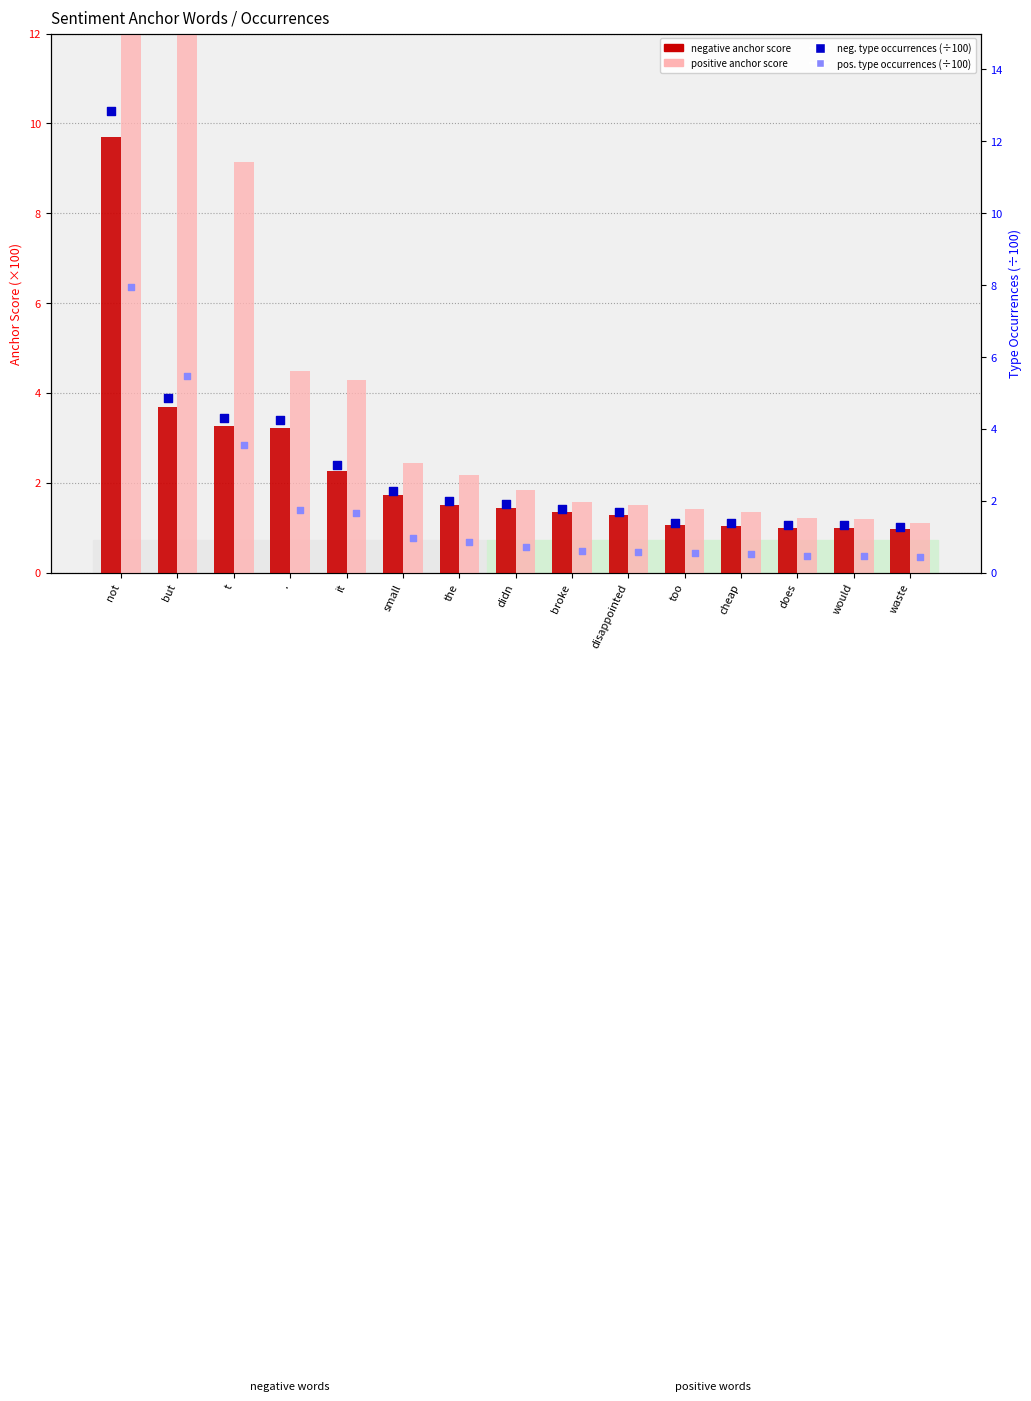

What are all the series names shown in the legend?

negative anchor score, positive anchor score, neg. type occ. (scaled), pos. type occ. (scaled)